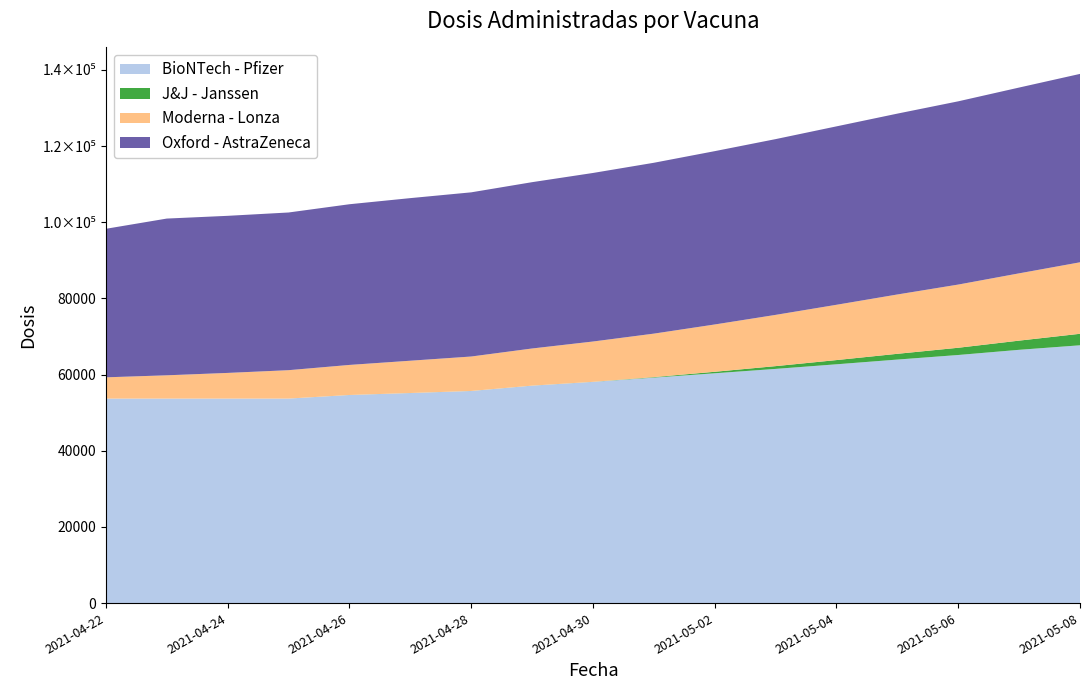

Reading left to right, transcribe all the data shown in this chart.

BioNTech - Pfizer: 2021-04-22=53701	2021-04-23=53706	2021-04-24=53706	2021-04-25=53706	2021-04-26=54638	2021-04-27=55157	2021-04-28=55693	2021-04-29=57096	2021-04-30=58086	2021-05-01=59213	2021-05-02=60352	2021-05-03=61502	2021-05-04=62710	2021-05-05=63951	2021-05-06=65151	2021-05-07=66513	2021-05-08=67700
J&J - Janssen: 2021-04-22=1	2021-04-23=1	2021-04-24=1	2021-04-25=1	2021-04-26=11	2021-04-27=11	2021-04-28=11	2021-04-29=11	2021-04-30=16	2021-05-01=130	2021-05-02=394	2021-05-03=726	2021-05-04=1109	2021-05-05=1513	2021-05-06=1902	2021-05-07=2412	2021-05-08=3024
Moderna - Lonza: 2021-04-22=5586	2021-04-23=6111	2021-04-24=6739	2021-04-25=7456	2021-04-26=7894	2021-04-27=8481	2021-04-28=9047	2021-04-29=9753	2021-04-30=10589	2021-05-01=11419	2021-05-02=12419	2021-05-03=13458	2021-05-04=14518	2021-05-05=15578	2021-05-06=16594	2021-05-07=17669	2021-05-08=18771
Oxford - AstraZeneca: 2021-04-22=39004	2021-04-23=41161	2021-04-24=41253	2021-04-25=41411	2021-04-26=42199	2021-04-27=42699	2021-04-28=43116	2021-04-29=43677	2021-04-30=44262	2021-05-01=44869	2021-05-02=45518	2021-05-03=46157	2021-05-04=46856	2021-05-05=47497	2021-05-06=48121	2021-05-07=48792	2021-05-08=49474